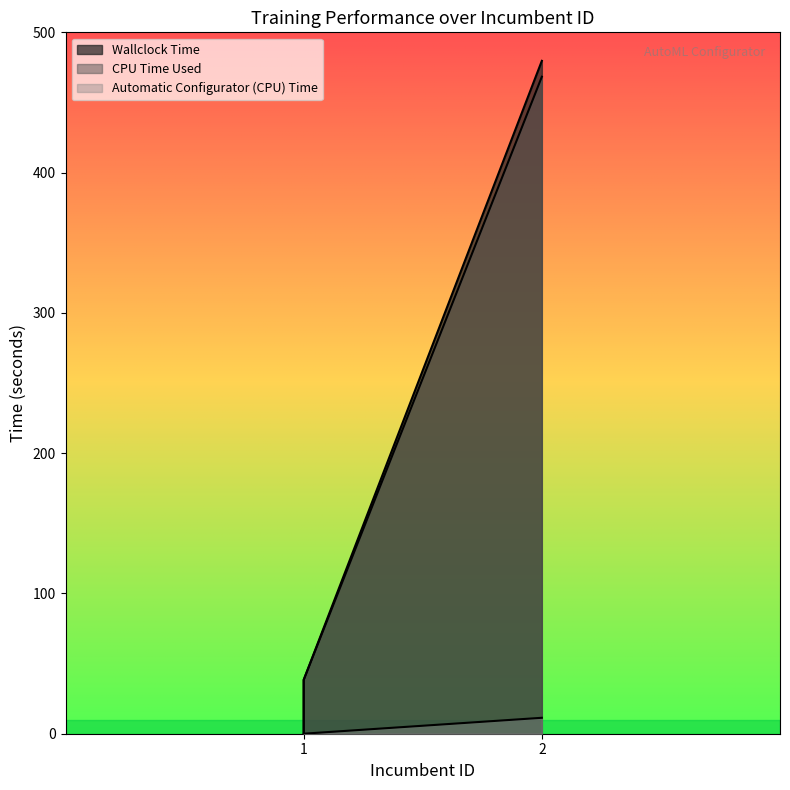

Reading left to right, list all the values displayed in this chart.

CPU Time Used: 1=0.0	1=38.4	2=468.3
Wallclock Time: 1=0.0	1=38.4	2=479.7
Automatic Configurator (CPU) Time: 1=0.0	1=0.0	2=11.4